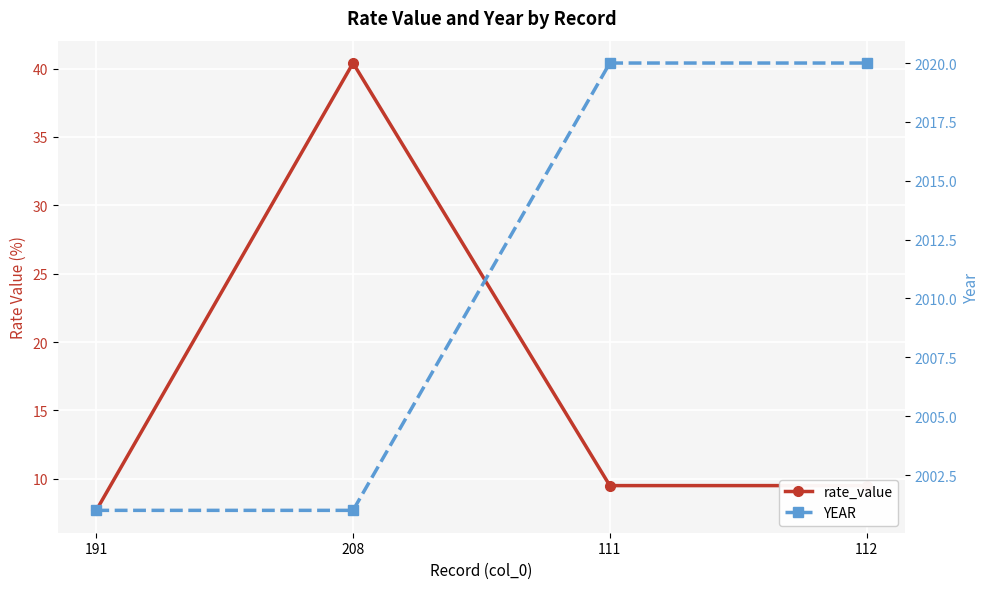

What are all the series names shown in the legend?

rate_value, YEAR